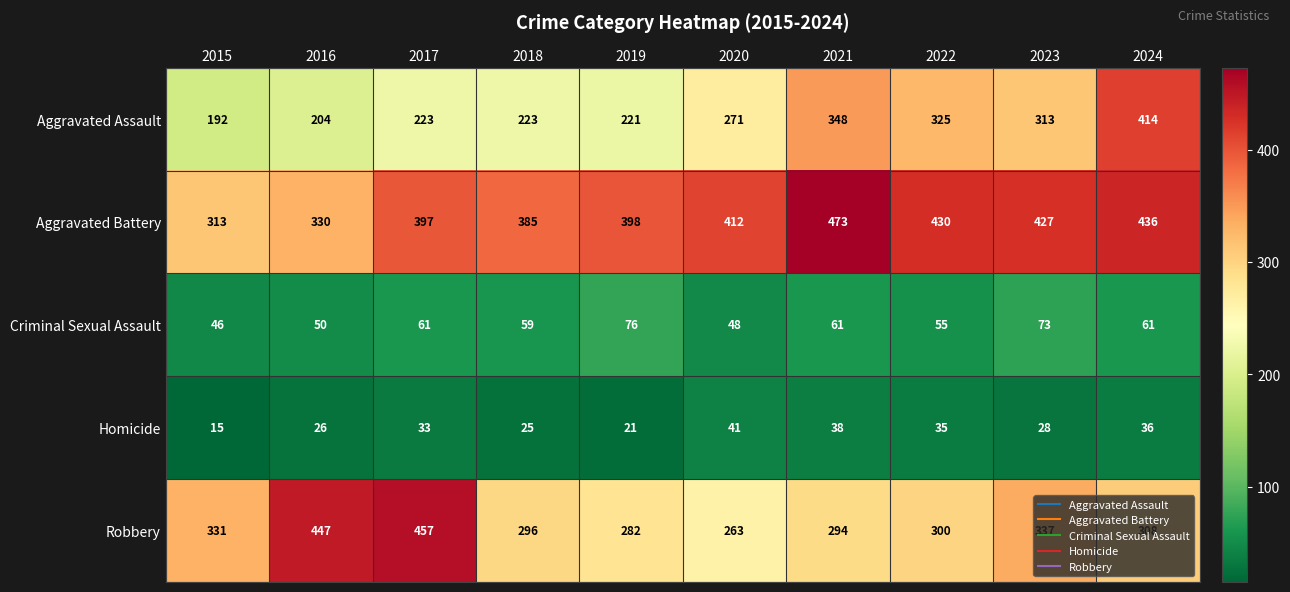

Which series has the largest range (max minus min)?

Aggravated Assault